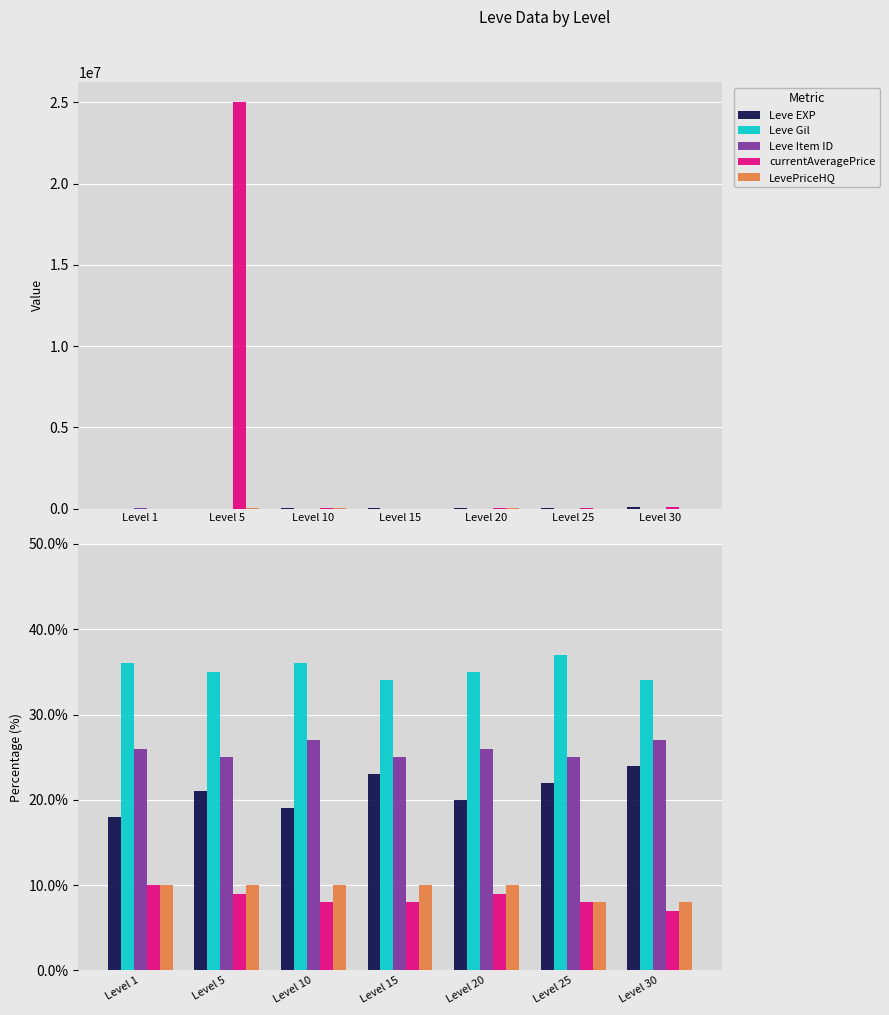

At which category is the sum across all series the highest?

Level 5